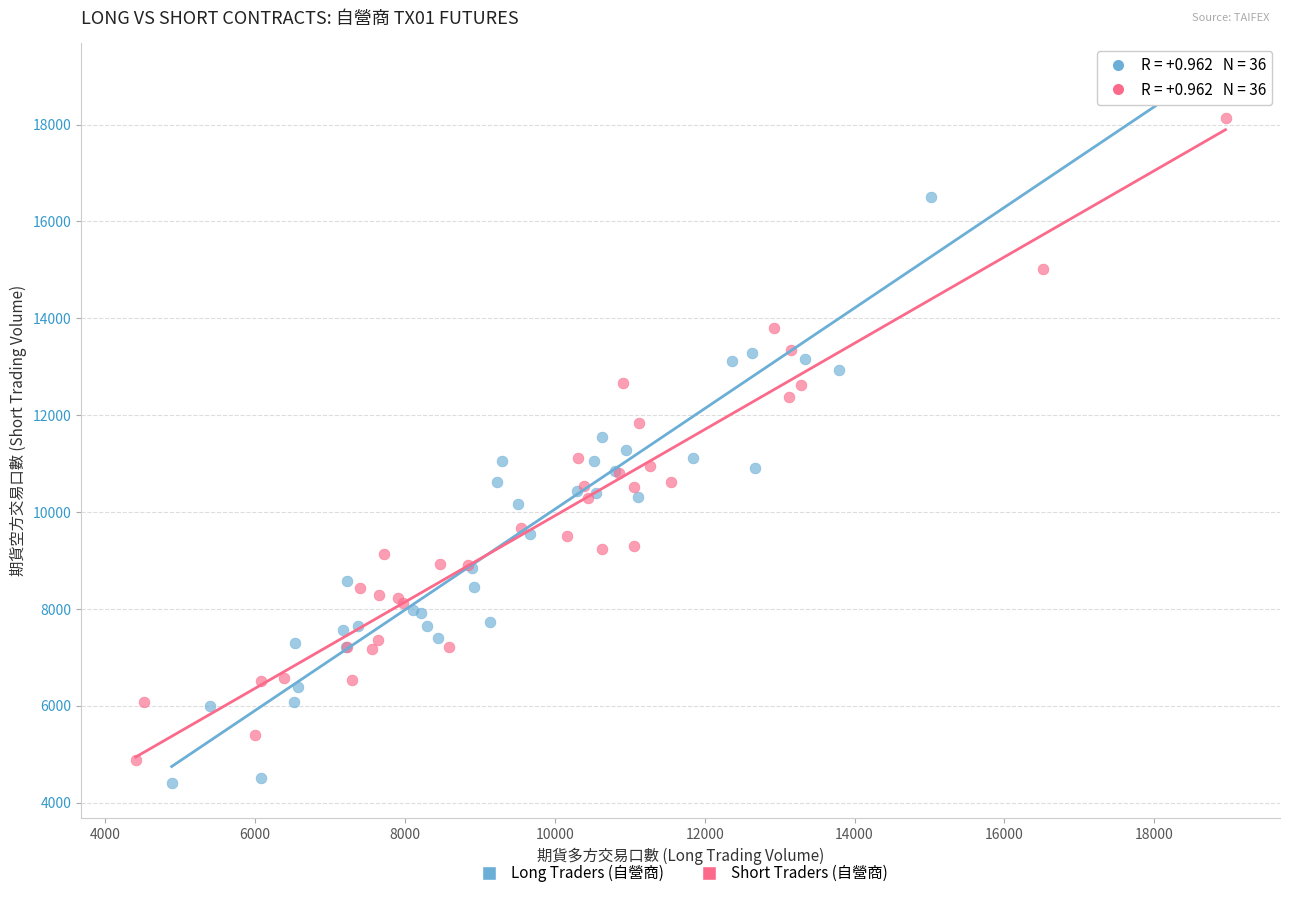

What are all the series names shown in the legend?

Long Traders (自營商), Short Traders (自營商)